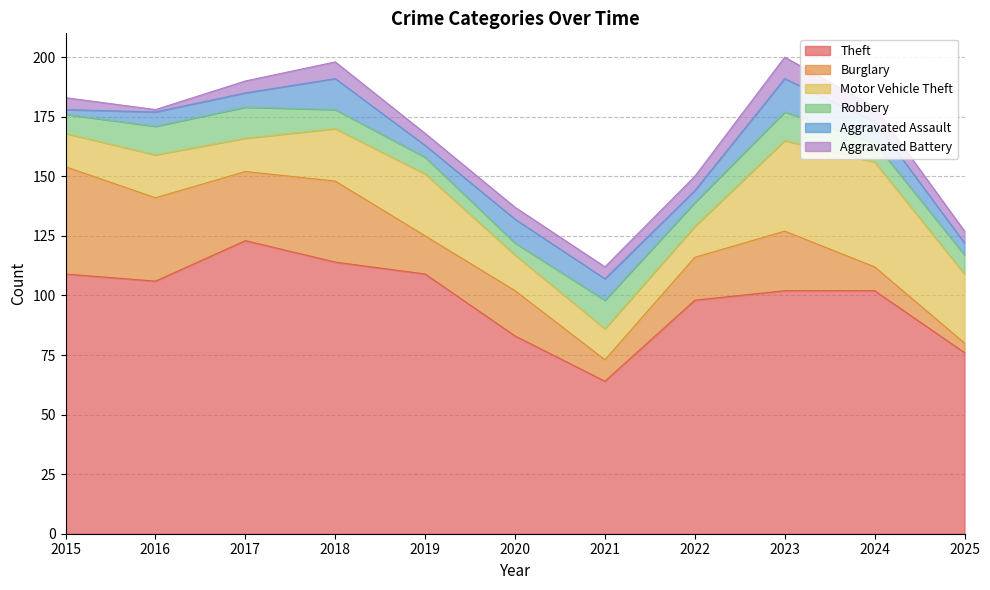

Reading left to right, what are all the values shown in this chart?

Theft: 2015=109	2016=106	2017=123	2018=114	2019=109	2020=83	2021=64	2022=98	2023=102	2024=102	2025=76
Burglary: 2015=45	2016=35	2017=29	2018=34	2019=16	2020=19	2021=9	2022=18	2023=25	2024=10	2025=4
Motor Vehicle Theft: 2015=14	2016=18	2017=14	2018=22	2019=26	2020=15	2021=13	2022=13	2023=38	2024=44	2025=29
Robbery: 2015=8	2016=12	2017=13	2018=8	2019=7	2020=5	2021=12	2022=10	2023=12	2024=8	2025=8
Aggravated Assault: 2015=2	2016=6	2017=6	2018=13	2019=5	2020=10	2021=9	2022=5	2023=14	2024=9	2025=5
Aggravated Battery: 2015=5	2016=1	2017=5	2018=7	2019=5	2020=5	2021=5	2022=6	2023=9	2024=6	2025=5